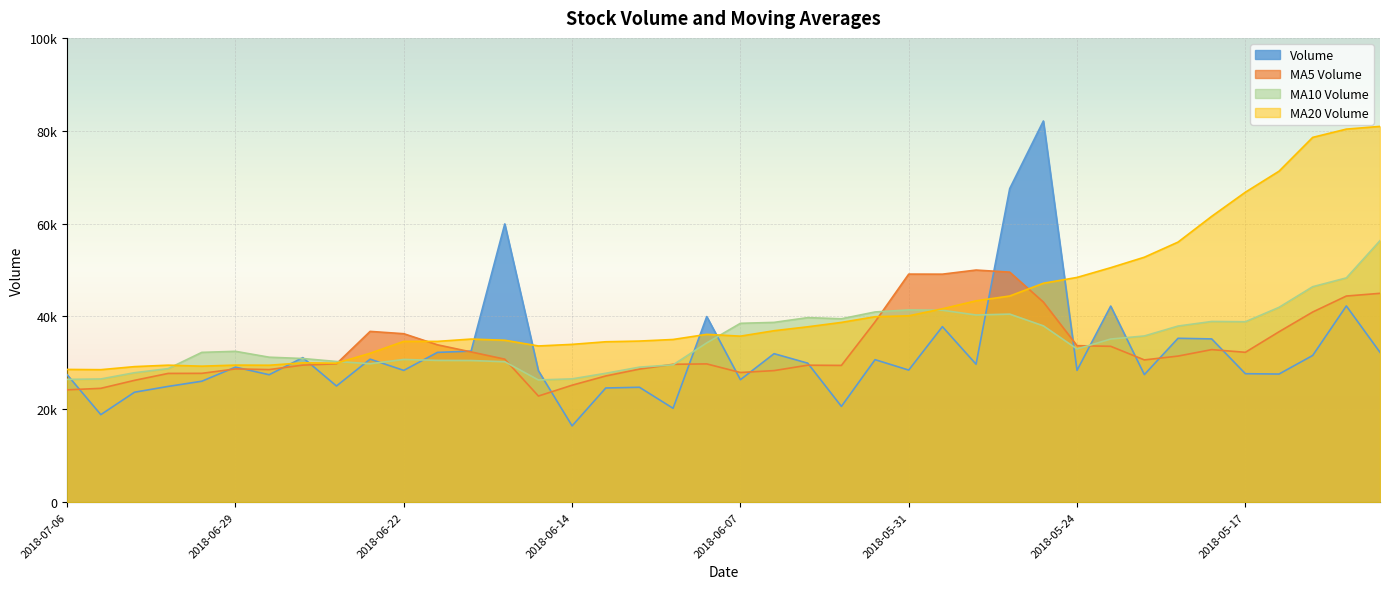

Which series changed the most between 2018-06-15 and 2018-05-24?

v_ma20